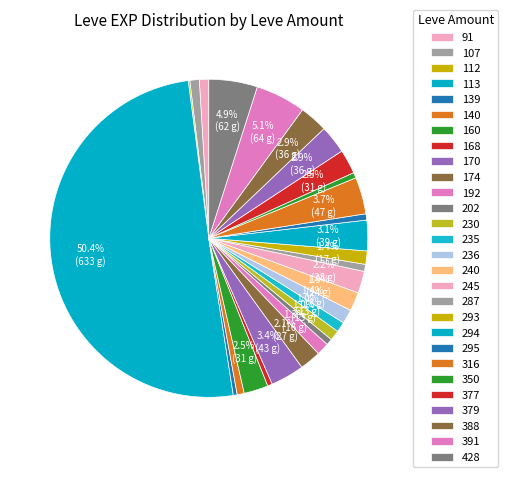

Between 168 and 287, which is larger?

287